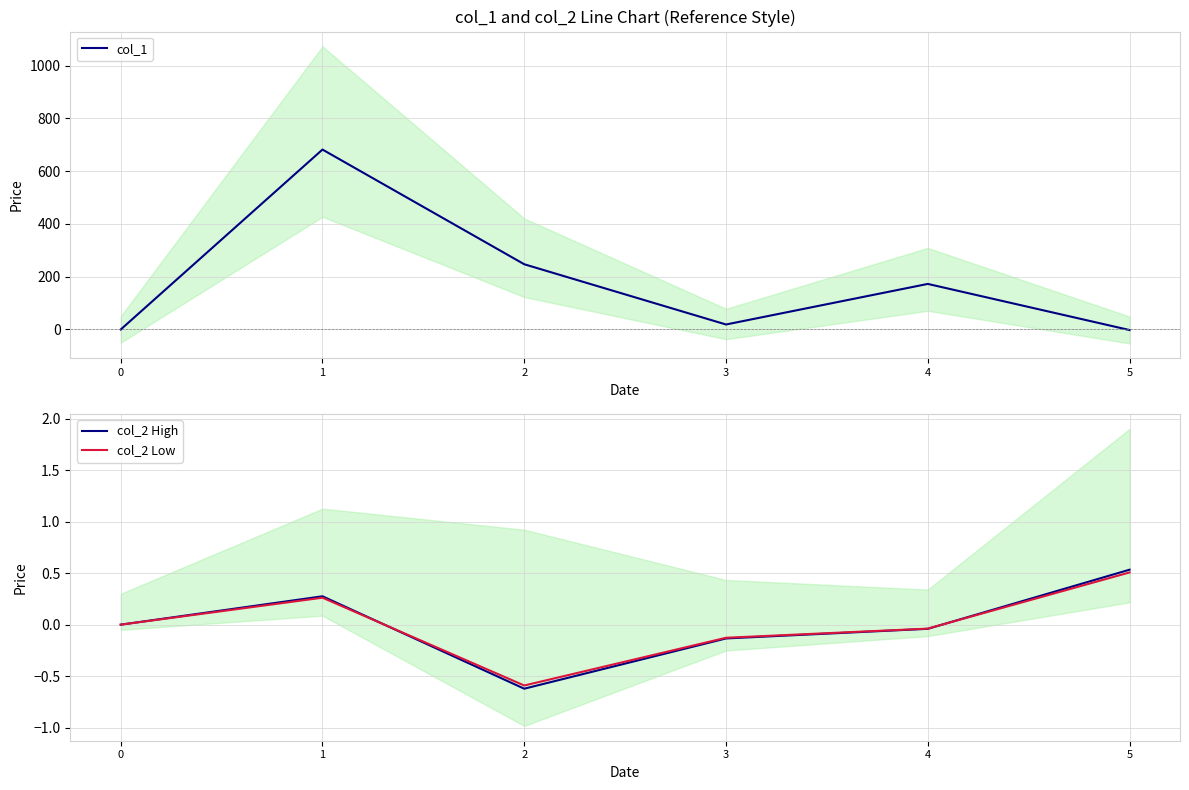

At which label does col_2 High reach its minimum?

2